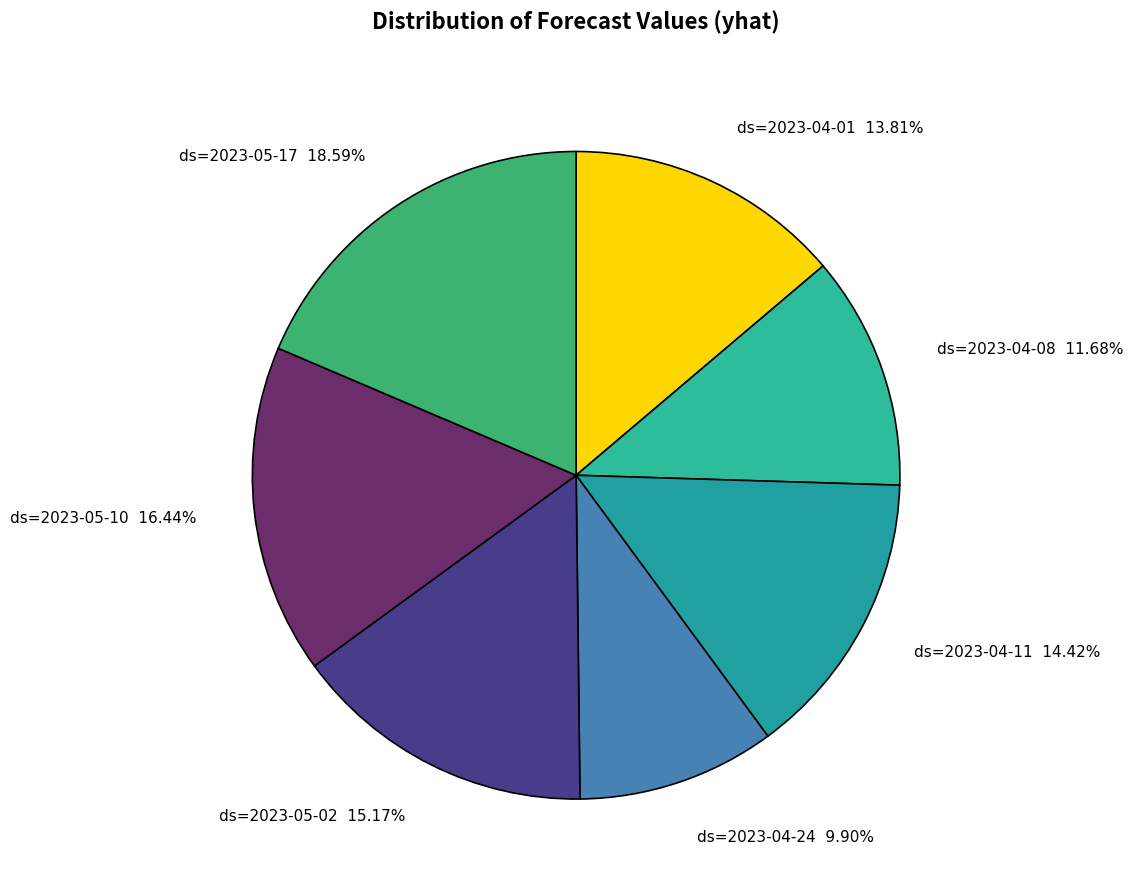

Between ds=2023-04-24 9.90% and ds=2023-04-01 13.81%, which is larger?

ds=2023-04-01 13.81%